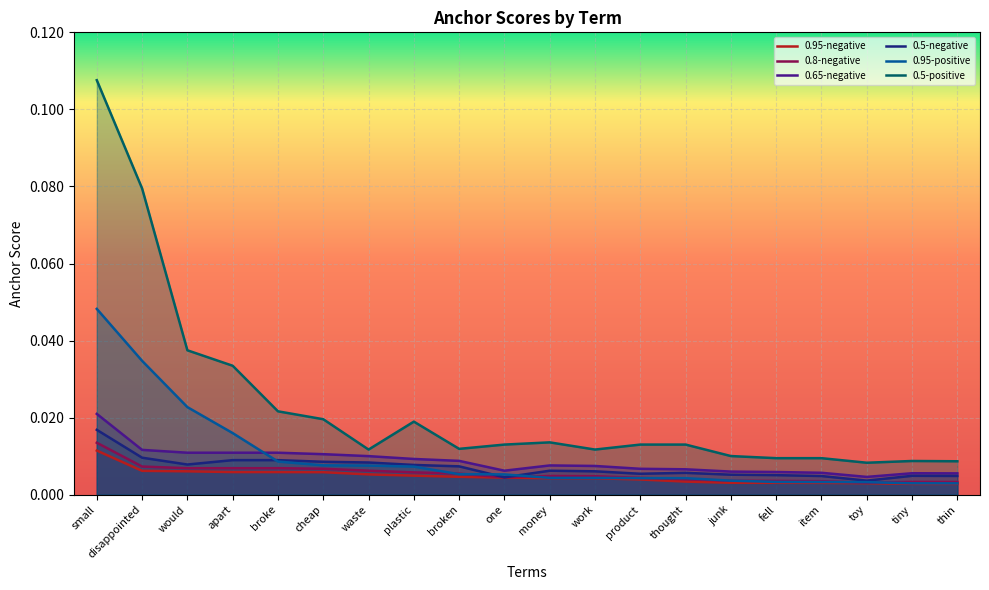

Which series has the largest total across all categories?

0.5-positive